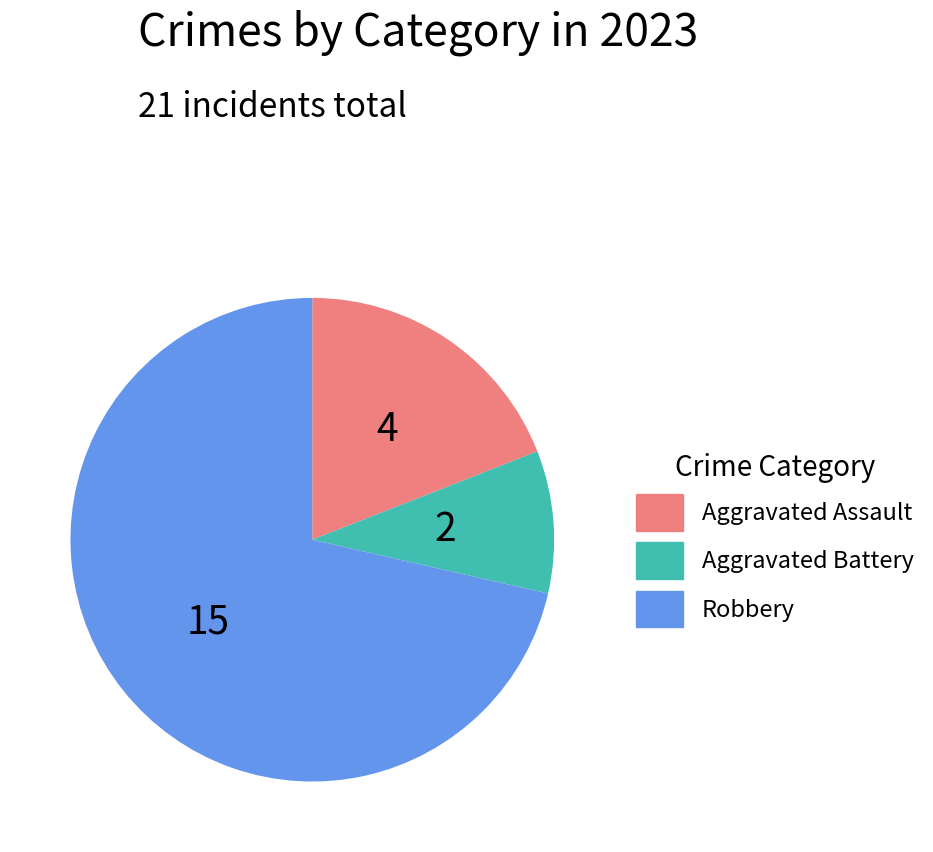

Which category accounts for the majority?

Robbery